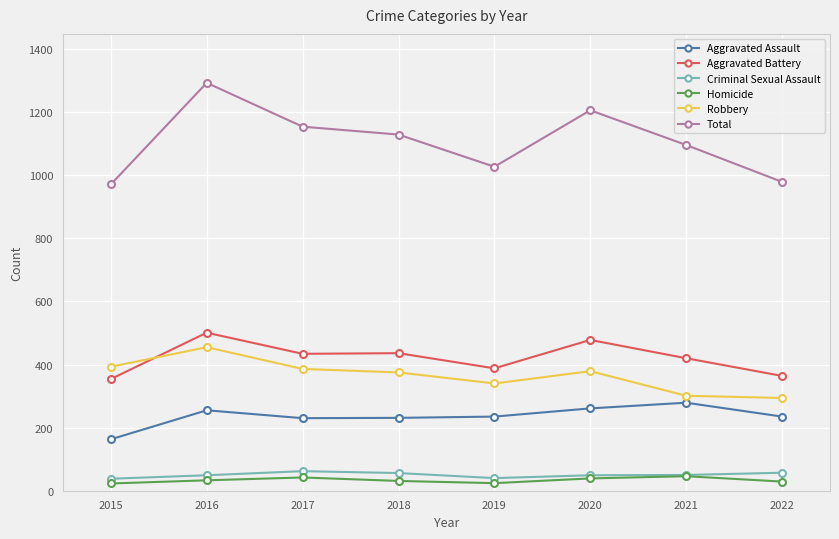

Which series has the largest range (max minus min)?

Total